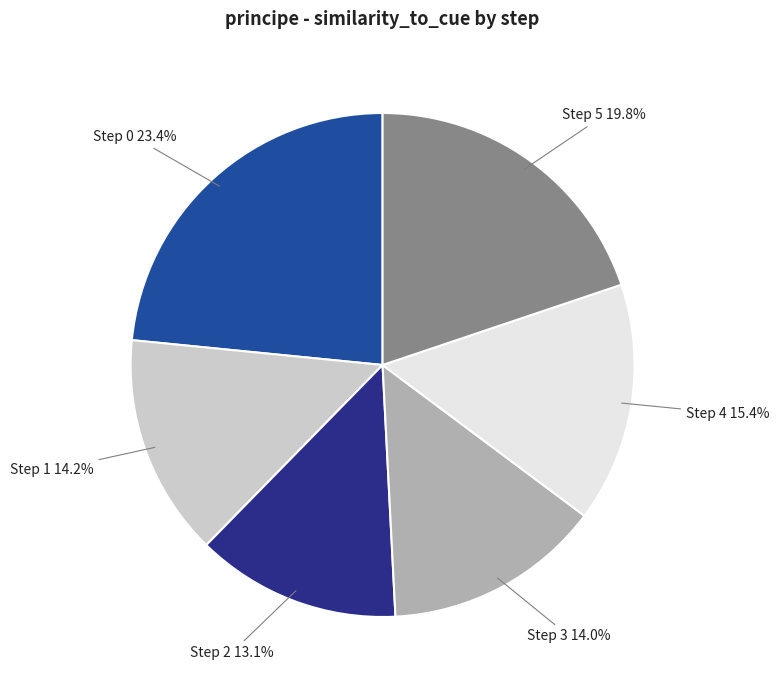

To the nearest percent, what portion does Step 5 represent?

20%